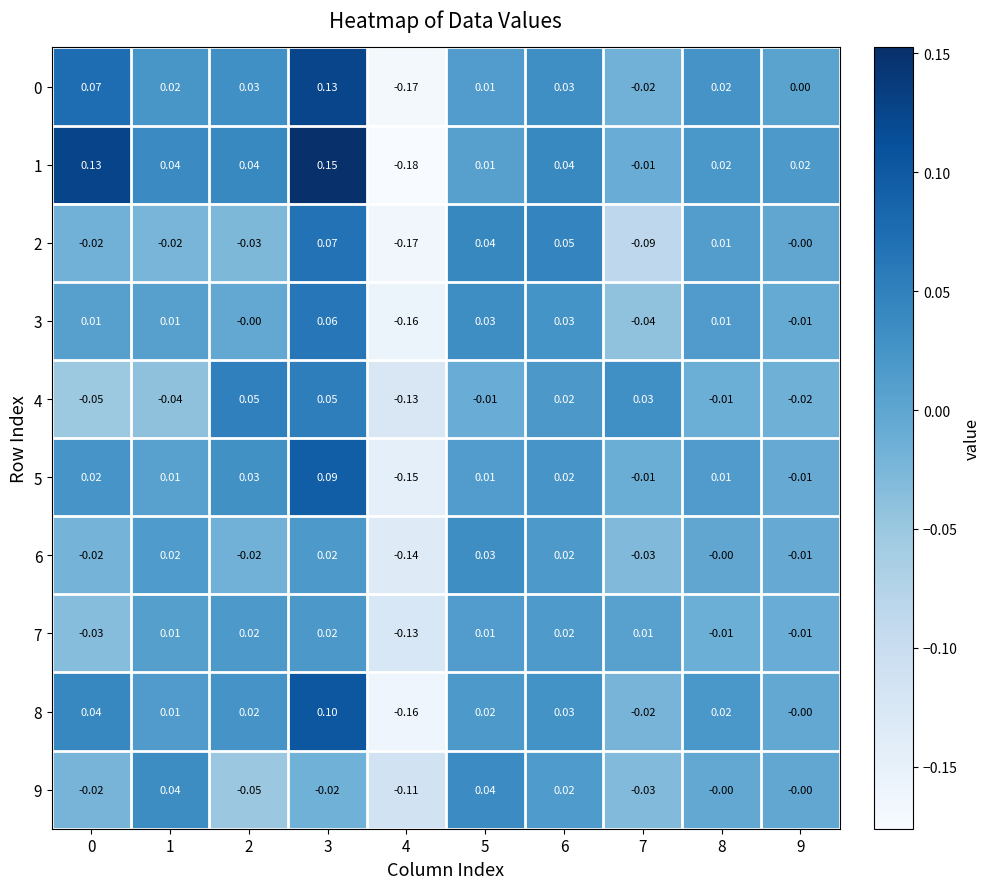

Is the value of 8 at 9 greater than the value of 7 at 7?

No